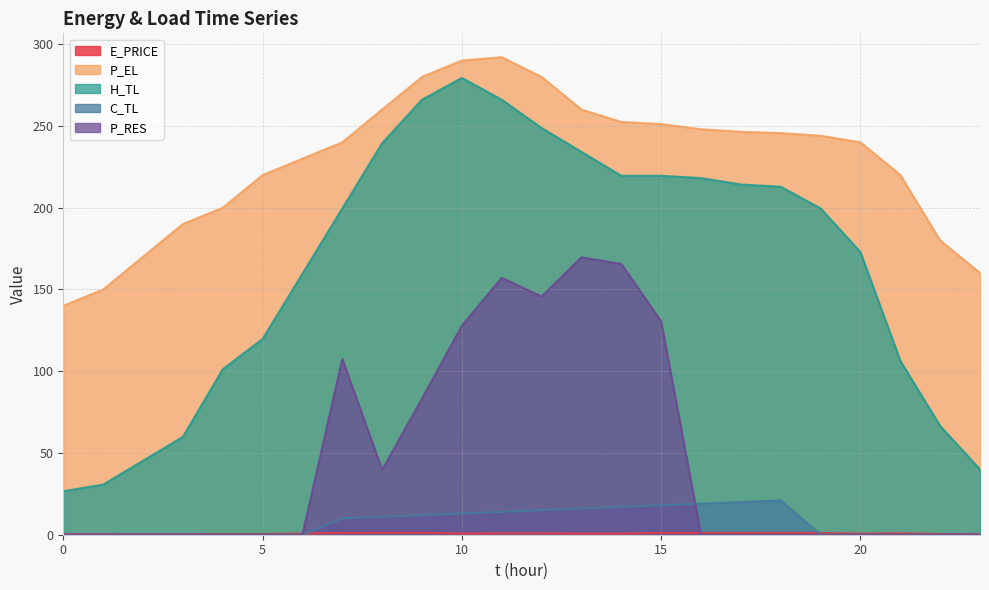

True or false: C_TL has more than 1 points higher than both neighbors.

False